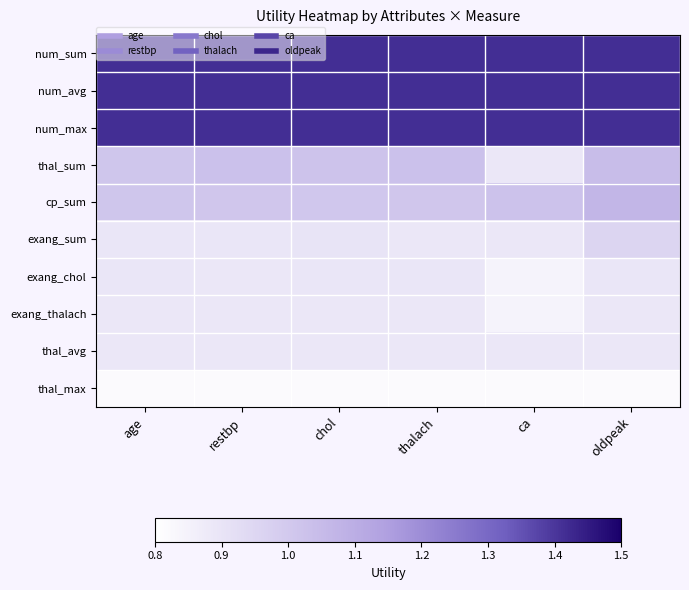

Which series has the largest total across all categories?

num_sum